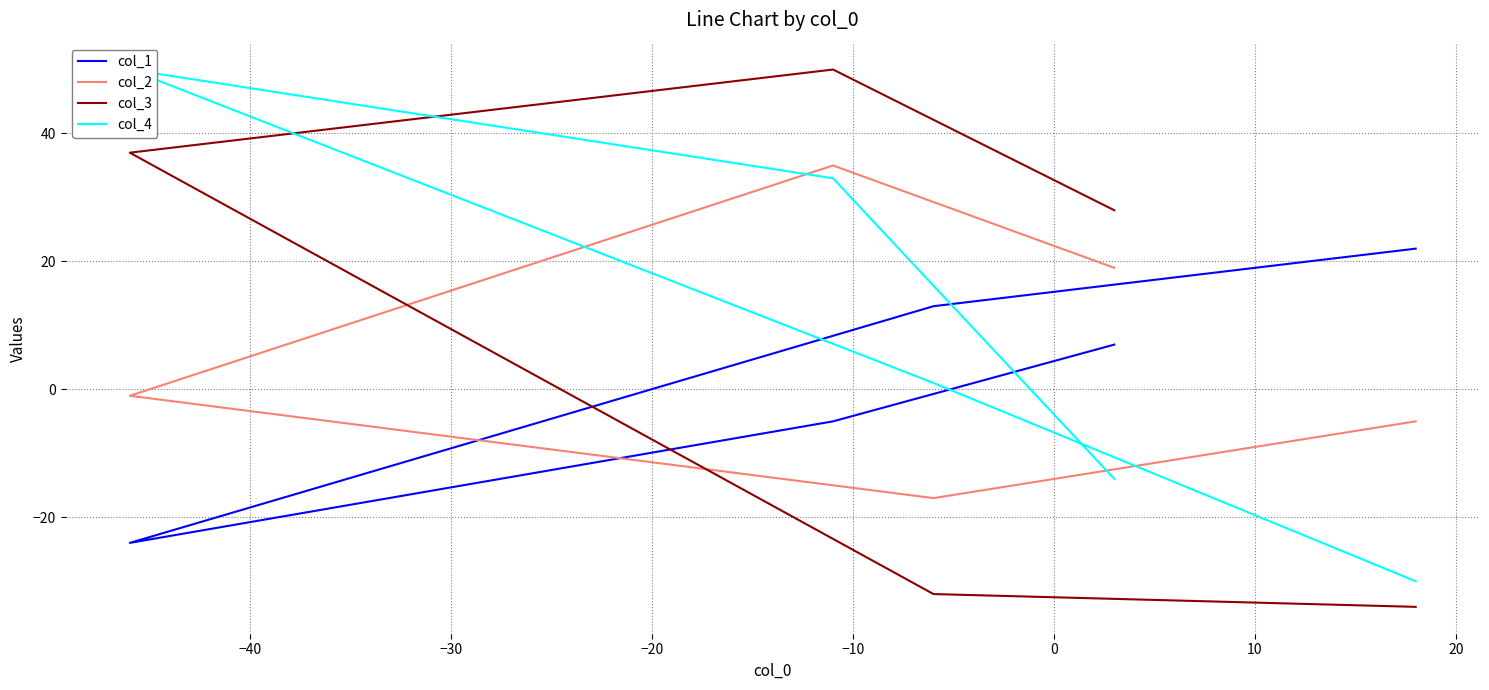

Count the col_1 values in the range -5 to 13.

3